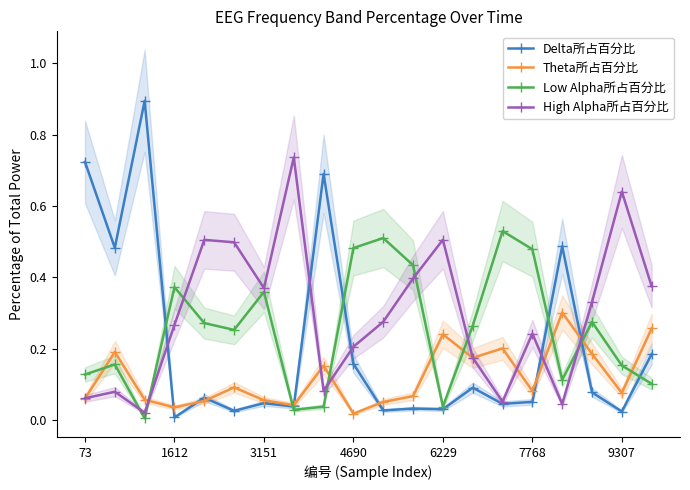

True or false: Low Alpha所占百分比 and Delta所占百分比 intersect in this chart.

True